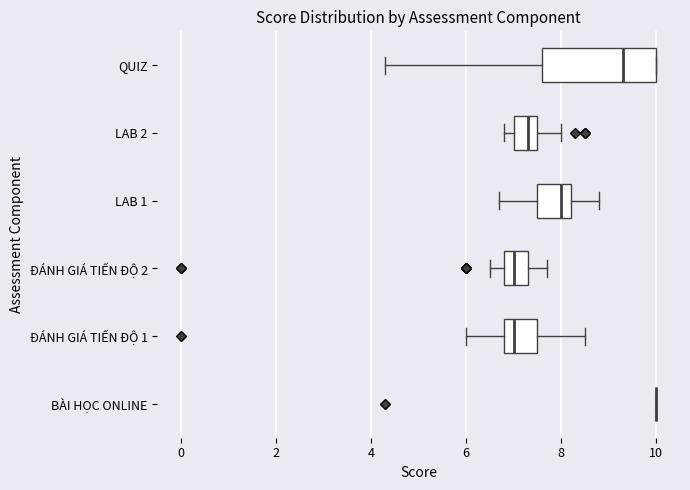

Comparing the boxes themselves (not the whiskers), which one is the widest?

QUIZ